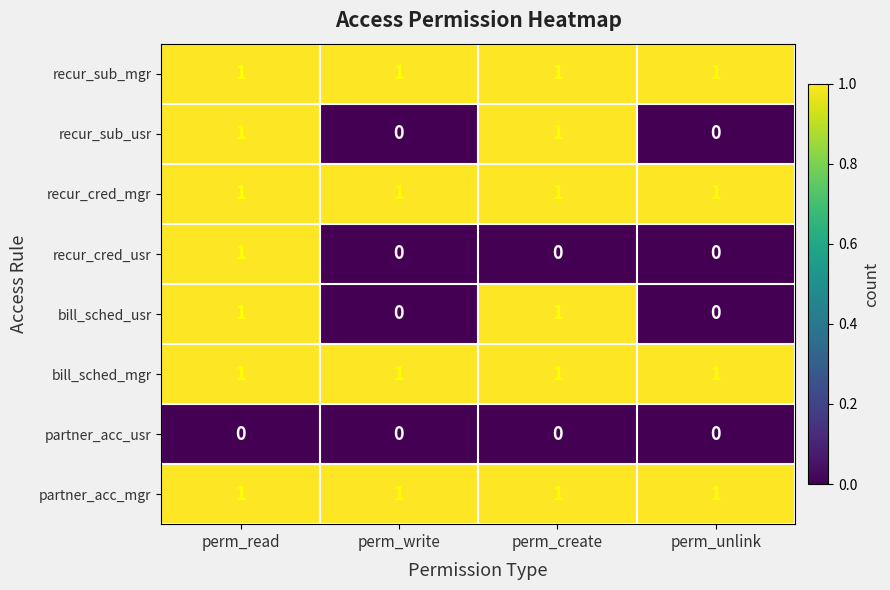

The recur_sub_mgr series shows 0 at perm_create. True or false?

False